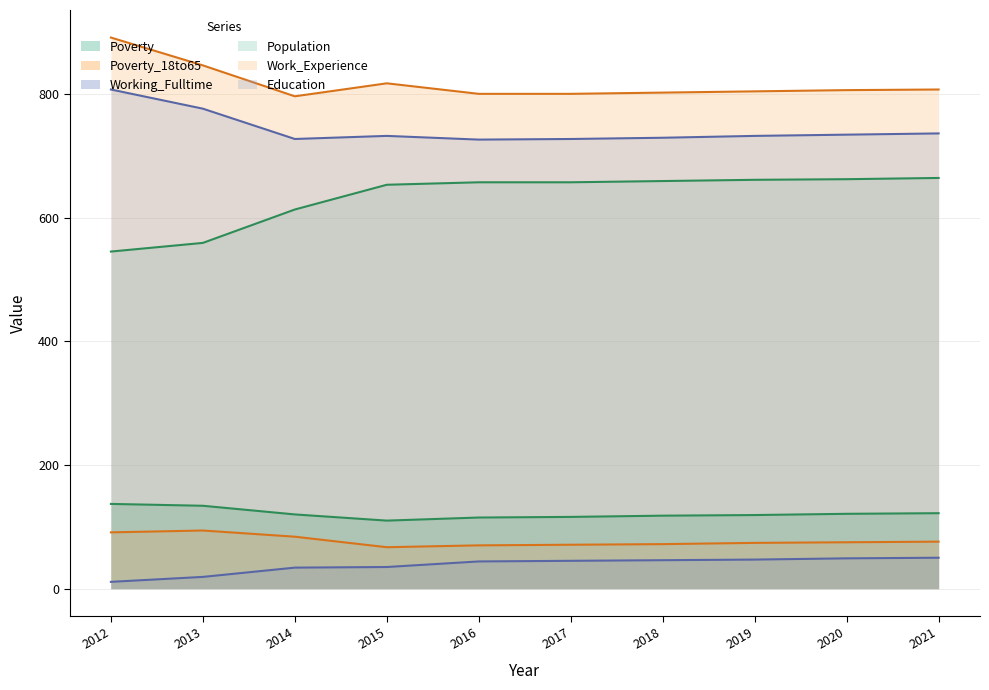

Count the number of data series in this chart.

6